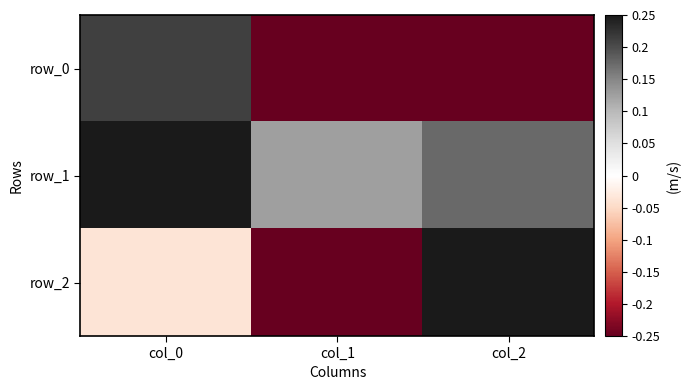

Reading left to right, list all the values displayed in this chart.

row_0: col_0=0.2	col_1=-0.7	col_2=-0.7
row_1: col_0=1.0	col_1=0.1	col_2=0.2
row_2: col_0=-0.0	col_1=-0.7	col_2=0.7